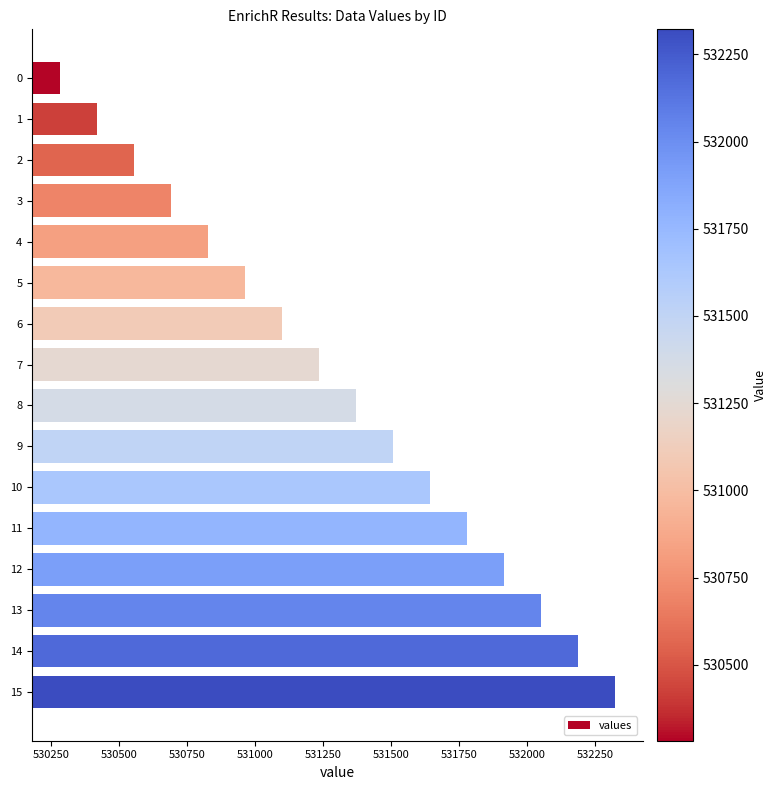

What is the greatest value displayed?

532322